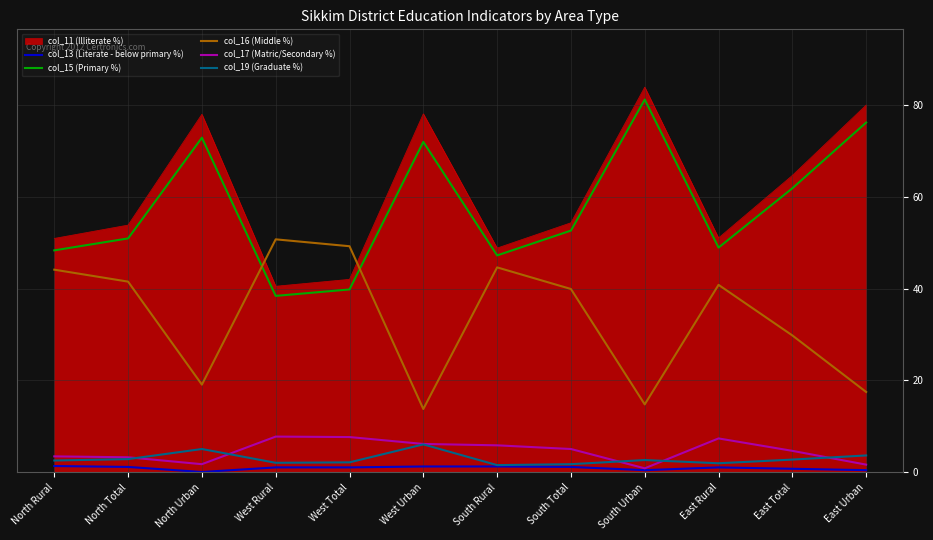

Is the value of col_15 (Primary %) at South Urban greater than the value of col_11 (Illiterate %) at East Total?

Yes